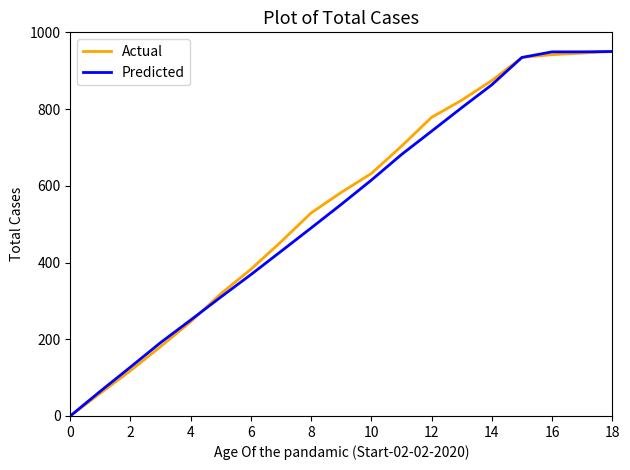

What is the maximum value shown in the chart?

950.0